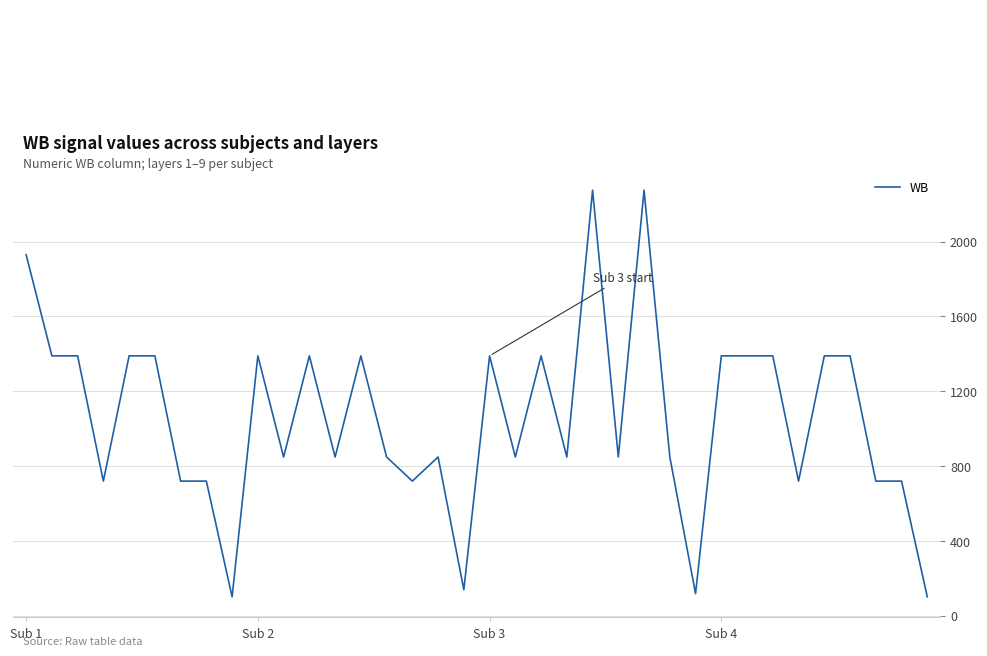

What is the greatest value displayed?

2275